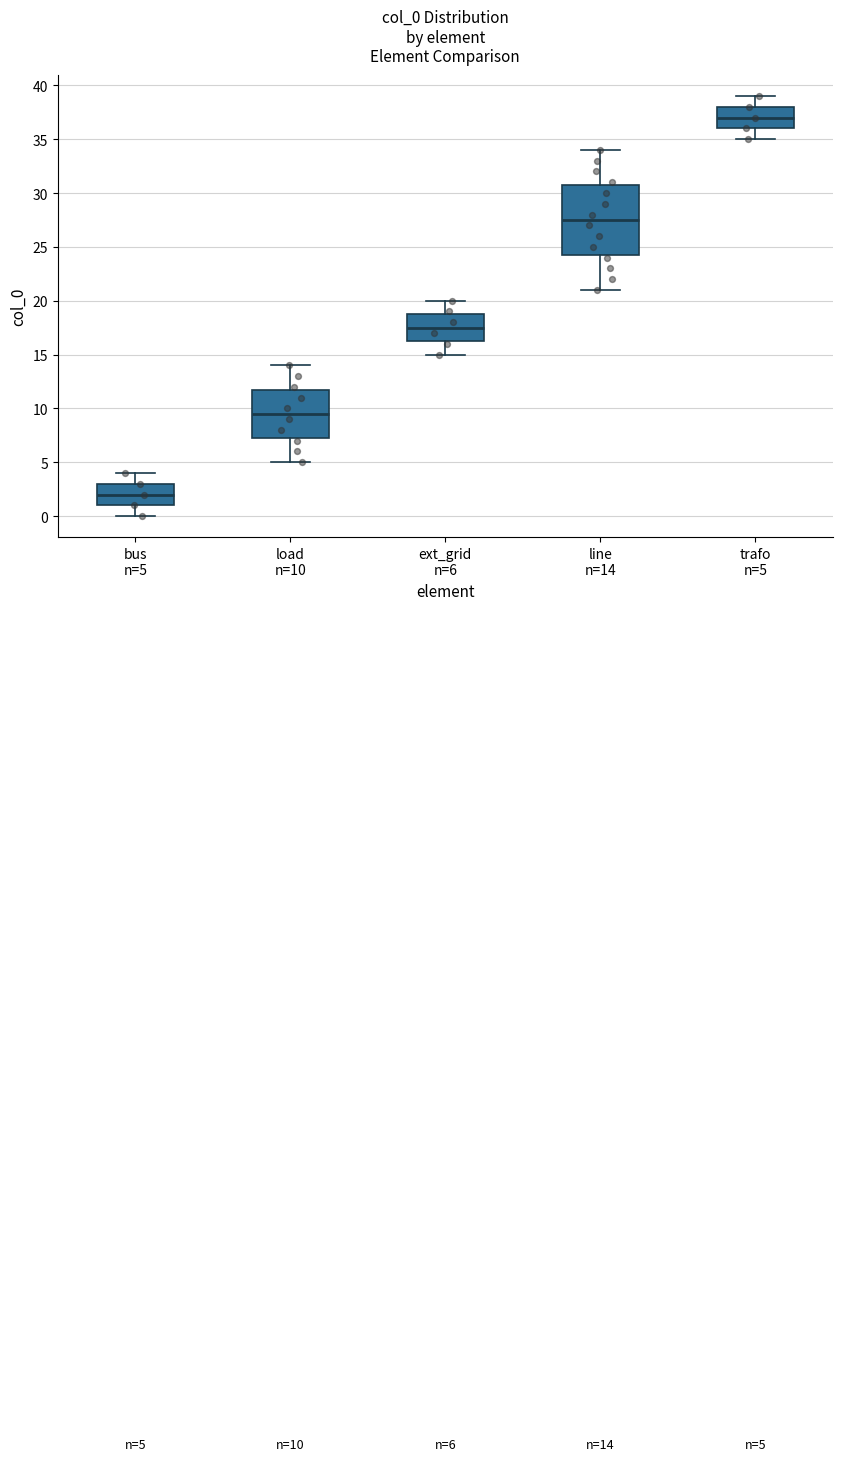

Which box is the tallest, from its lower edge to its upper edge?

line n=14